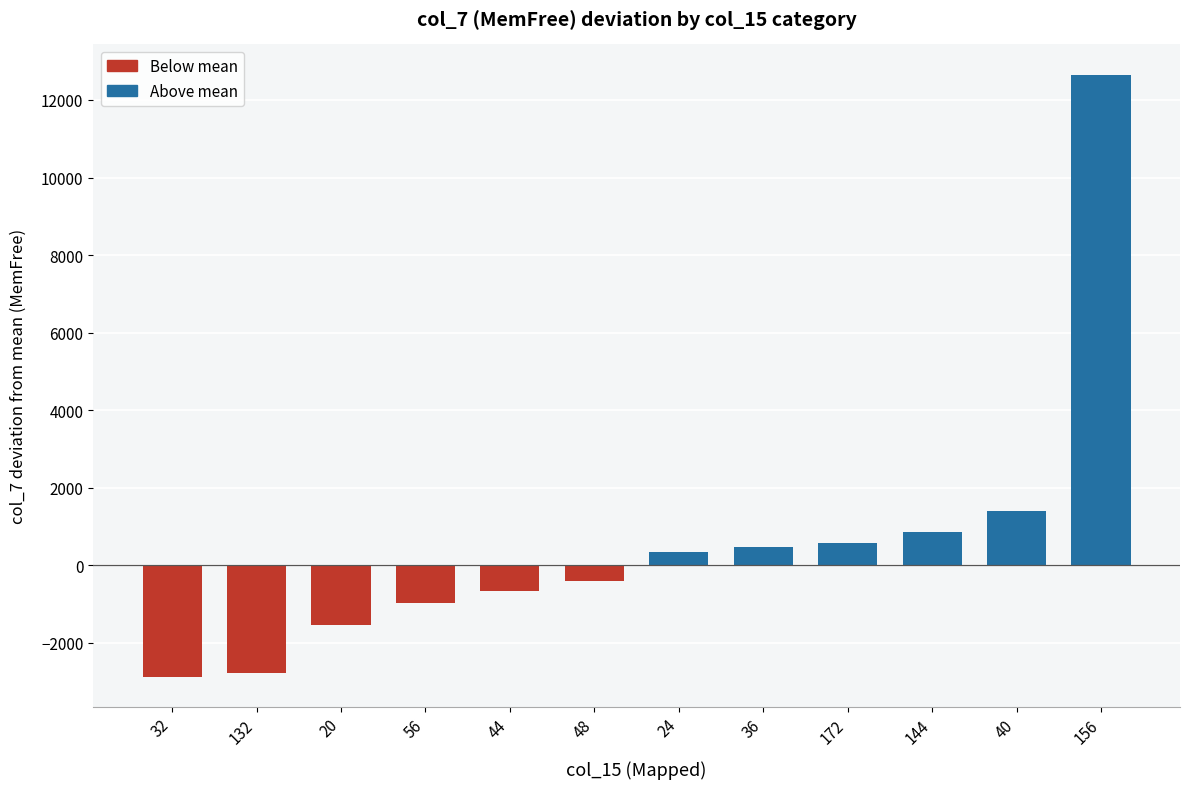

How many positive values are there?

6